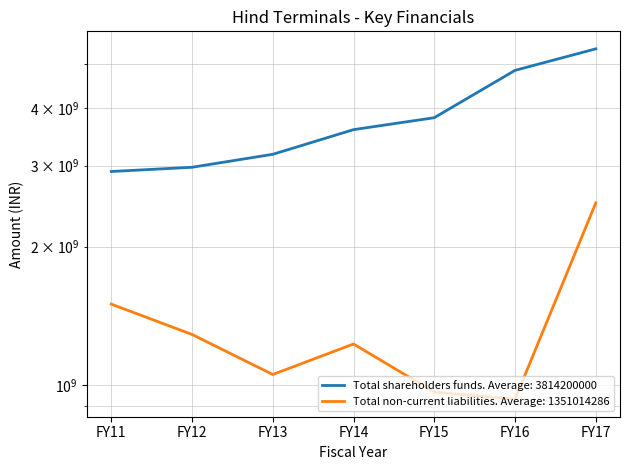

What is the difference between the highest and lowest values at FY14?

2365800000